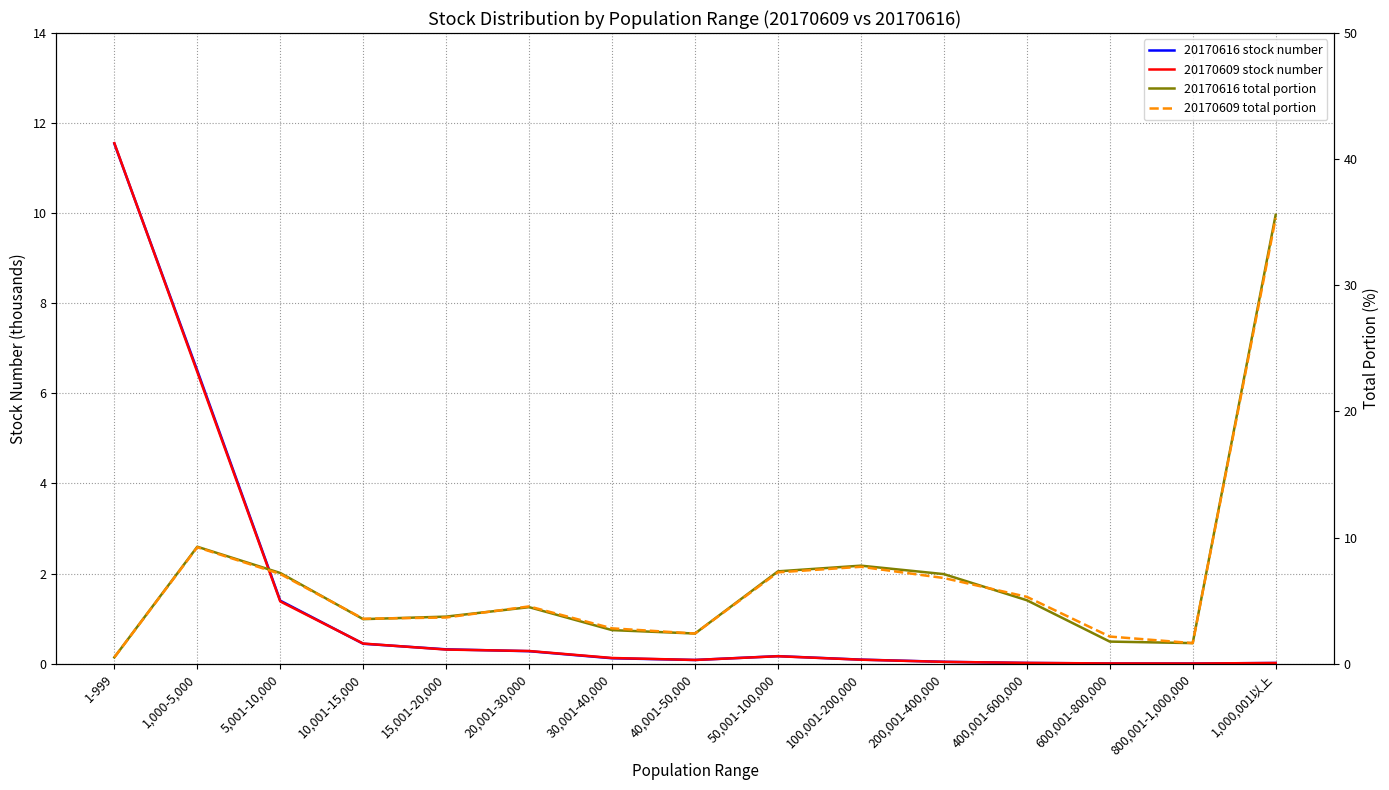

Which series changed the most between 5,001-10,000 and 10,001-15,000?

20170616 total portion